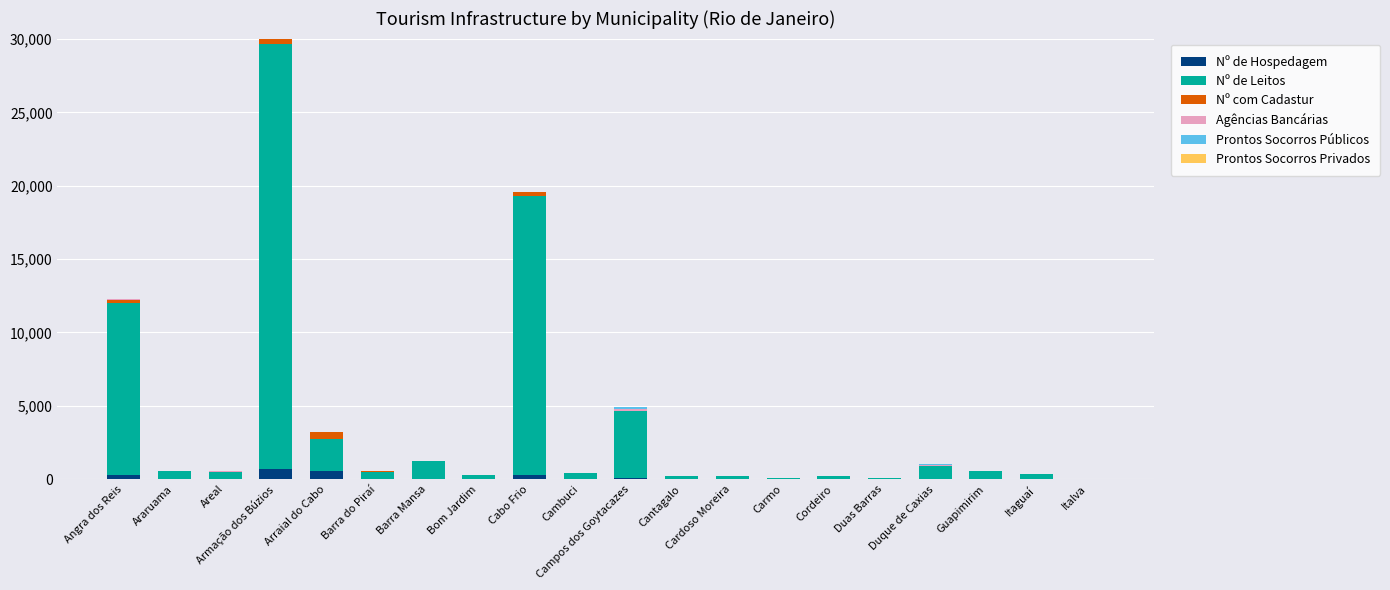

What is the maximum value for Nº de Hospedagem?

695